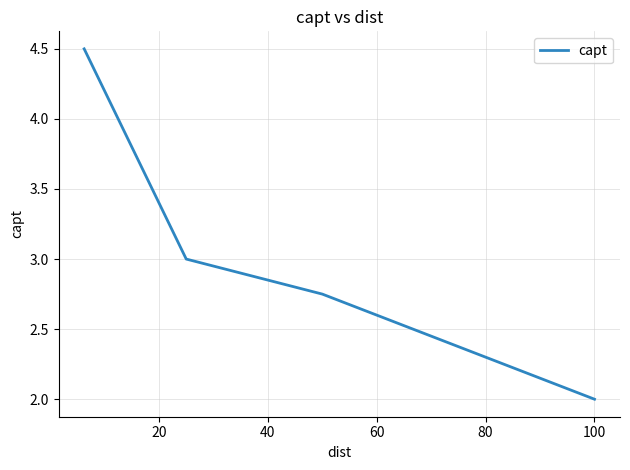

What is the greatest value displayed?

4.5